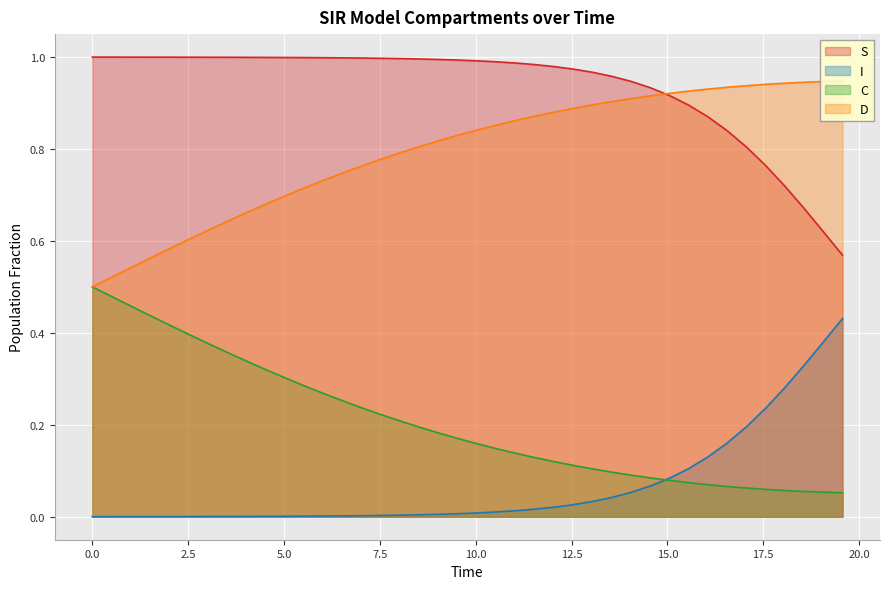

True or false: S and I intersect in this chart.

False